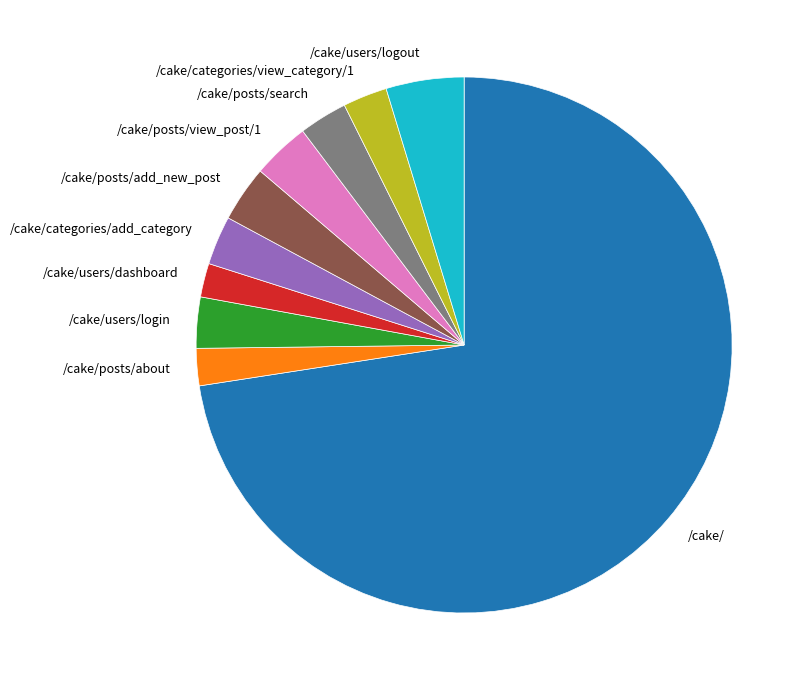

Is the sum of /cake/ and /cake/posts/search greater than half?

Yes